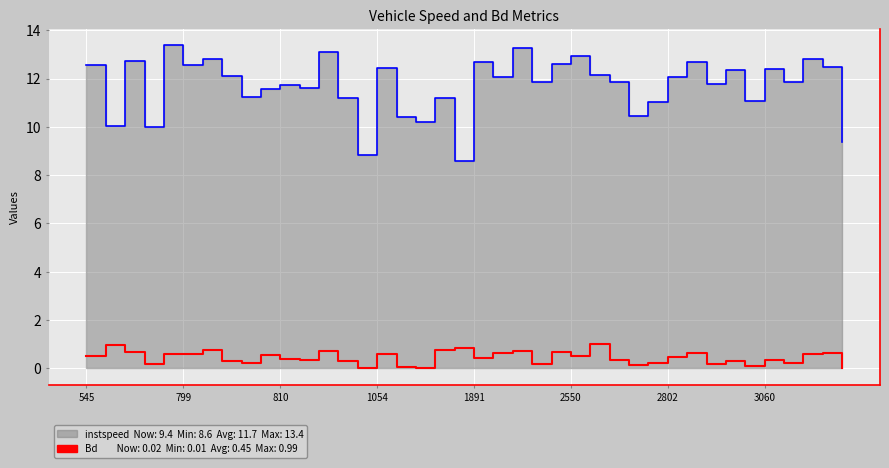

What is the sum of the Bd values at 18 and 14?

0.8